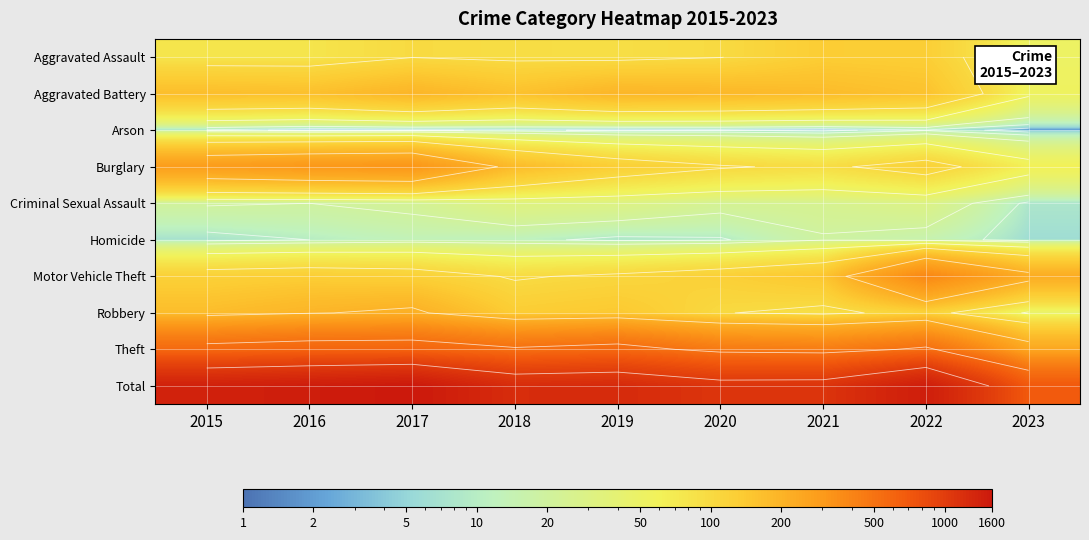

At which label is Criminal Sexual Assault closest to 20?

2016